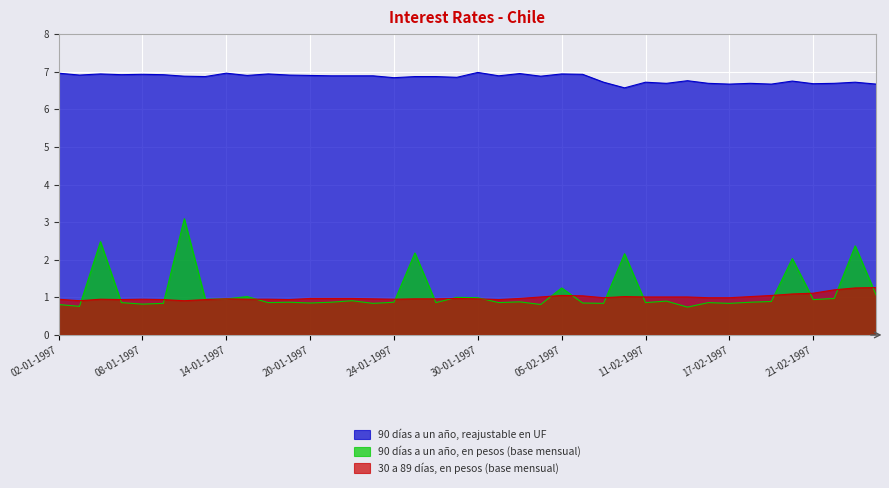

Where is 90 días a un año, reajustable en UF nearest to the value 6?

10-02-1997